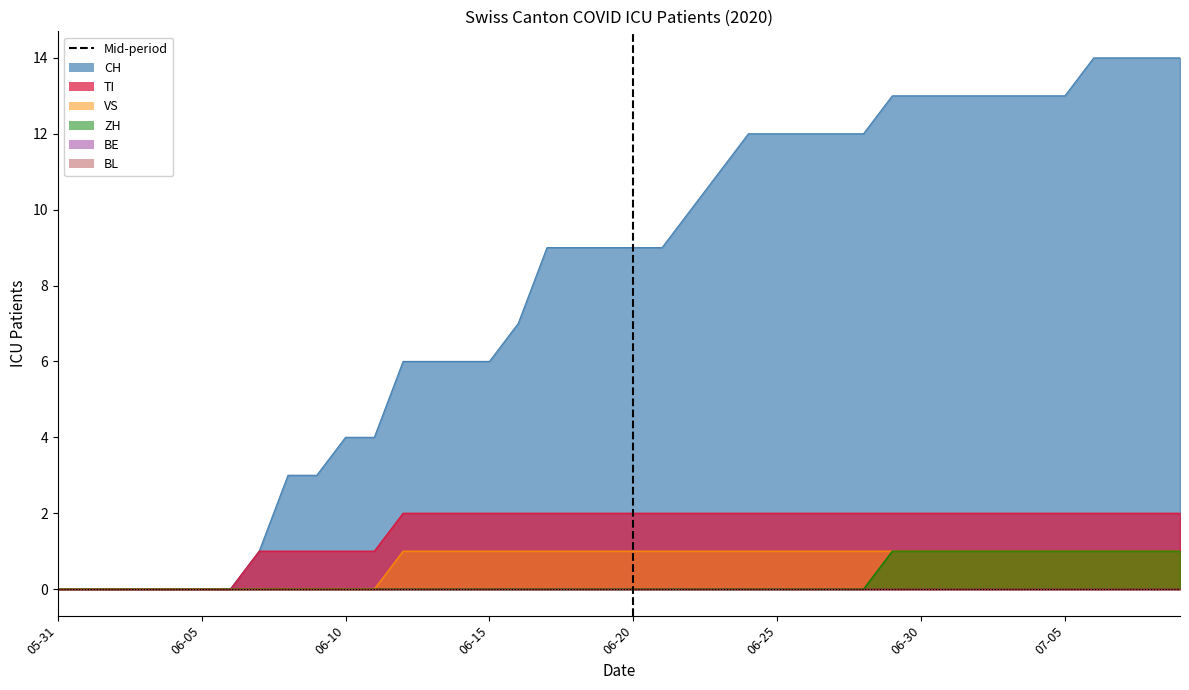

Where is VS nearest to the value 0?

05-31